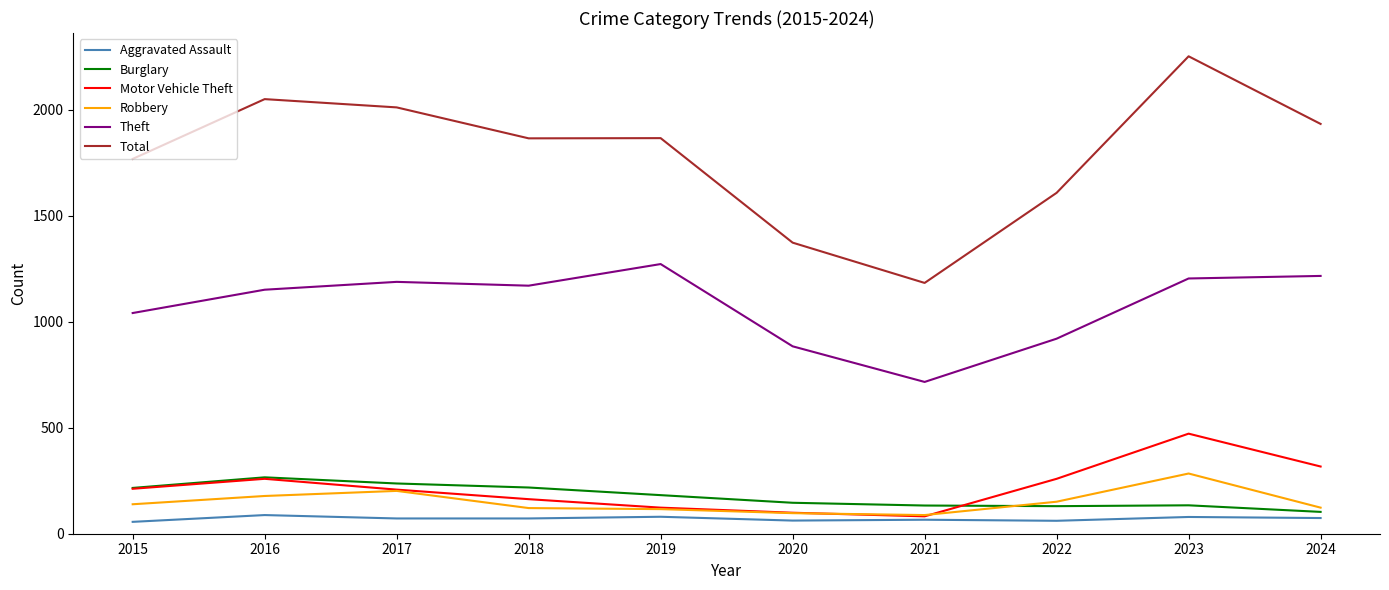

At which category is the sum across all series the highest?

2023